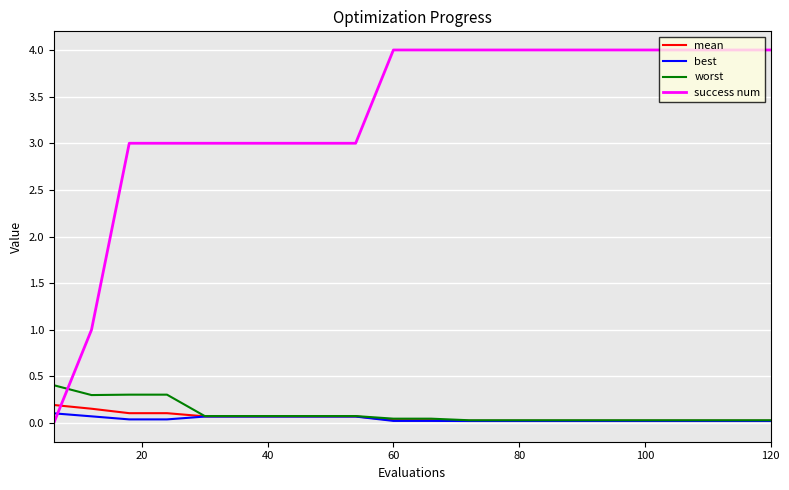

Which series has the largest range (max minus min)?

success num